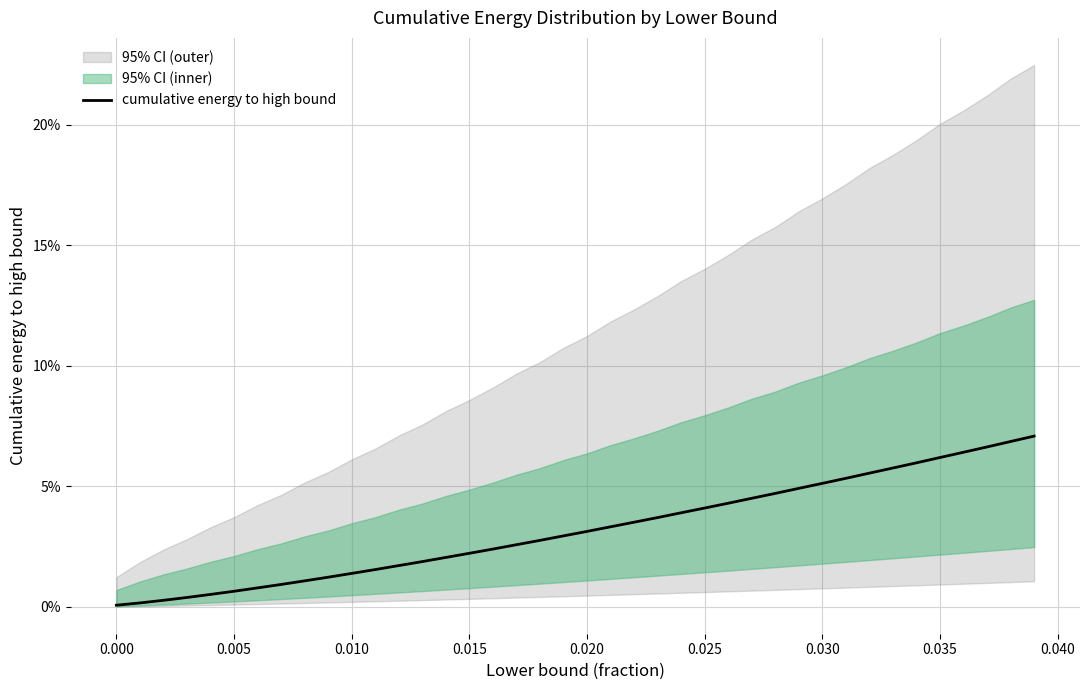

True or false: the data shows 0.0 at 14.

False